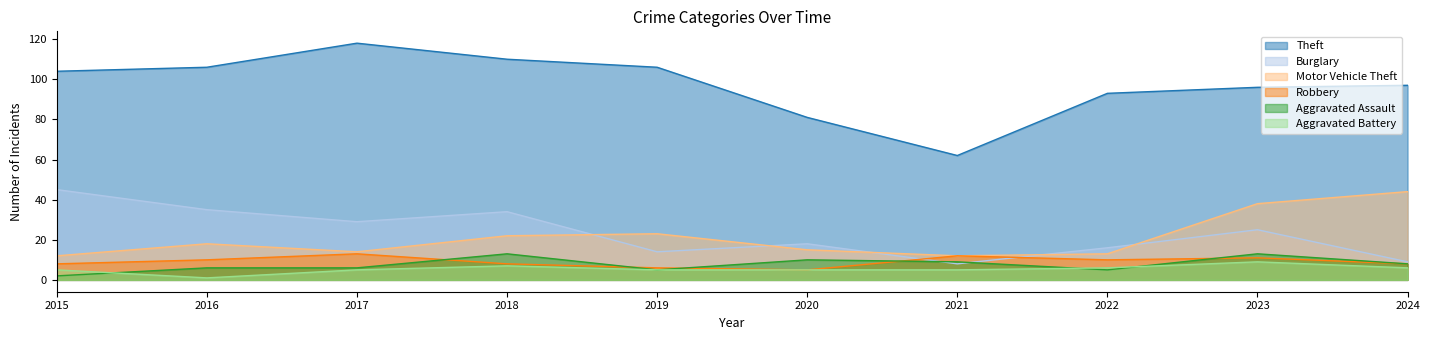

True or false: Aggravated Battery has a value of 5 at 2015.

True